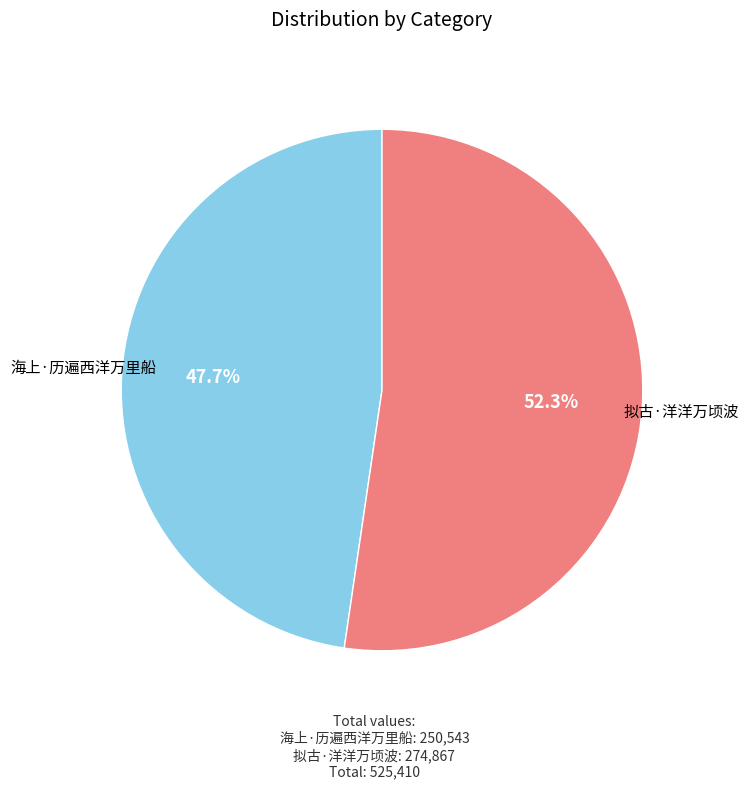

True or false: 海上·历遍西洋万里船 accounts for 48% of the total.

True